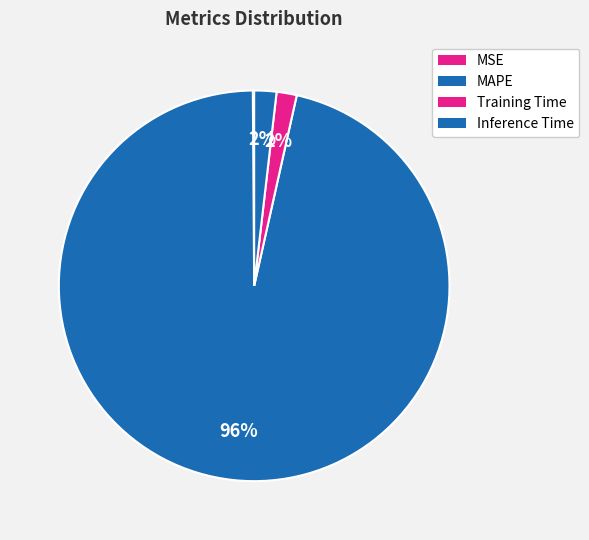

Rank the categories by value from lowest to highest.

MSE, Training Time, Inference Time, MAPE